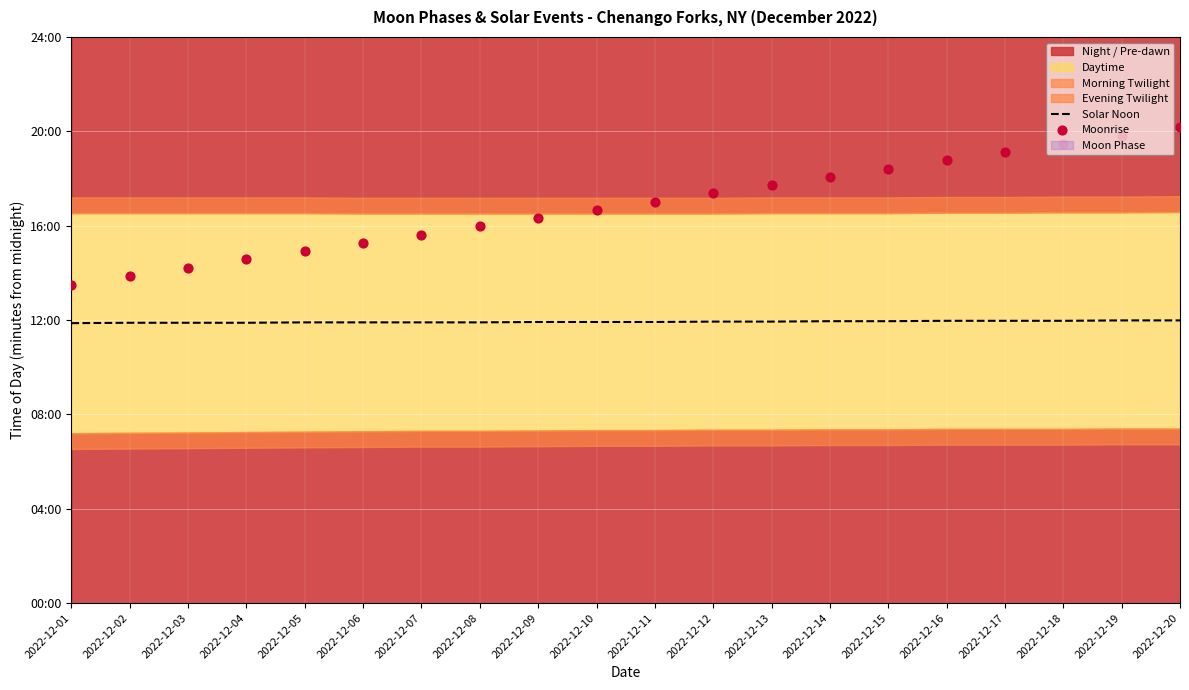

Is the value of Moonrise at 2022-12-06 greater than the value of Solar Noon at 2022-12-07?

Yes